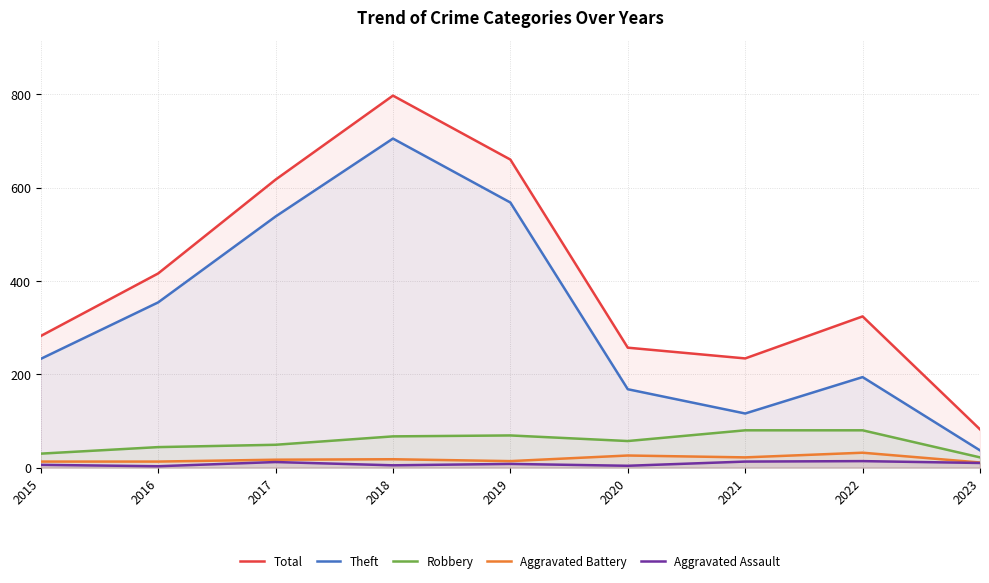

Is it true that Aggravated Assault equals 24 at 2022?

False